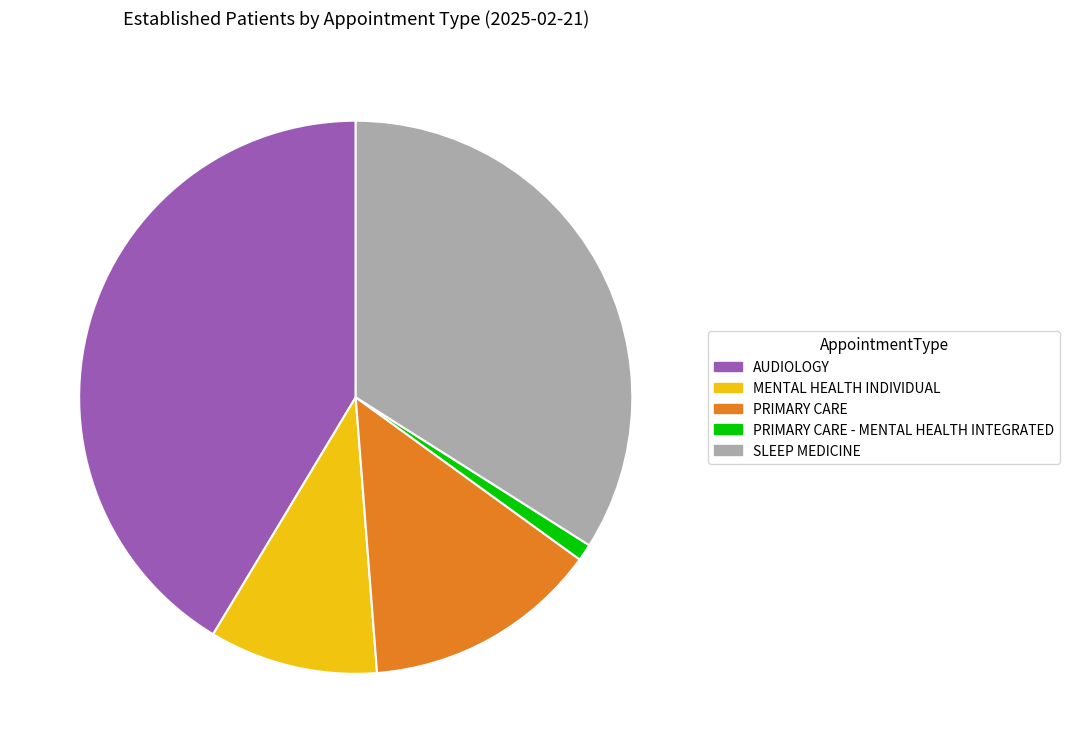

Which slice is the smallest?

PRIMARY CARE - MENTAL HEALTH INTEGRATED